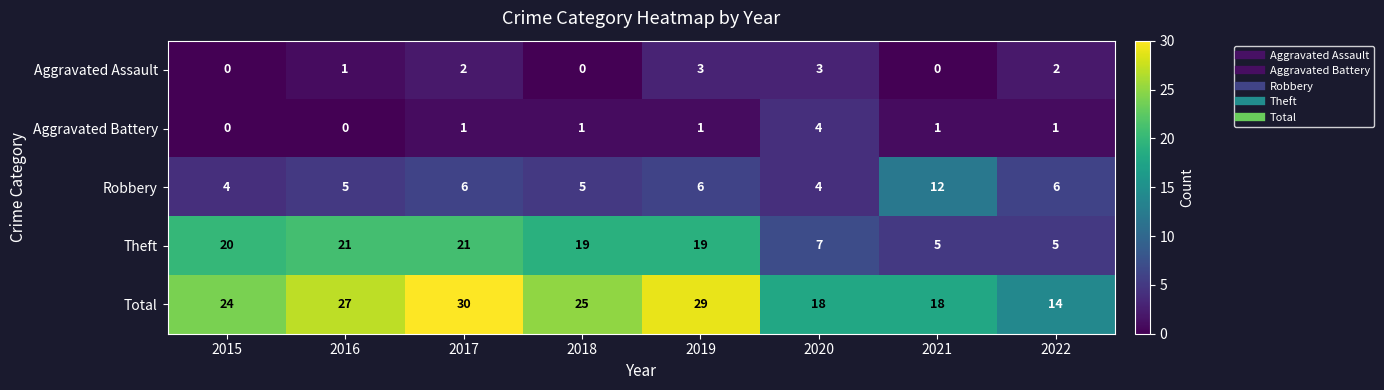

Is it true that Robbery equals 6 at 2022?

True